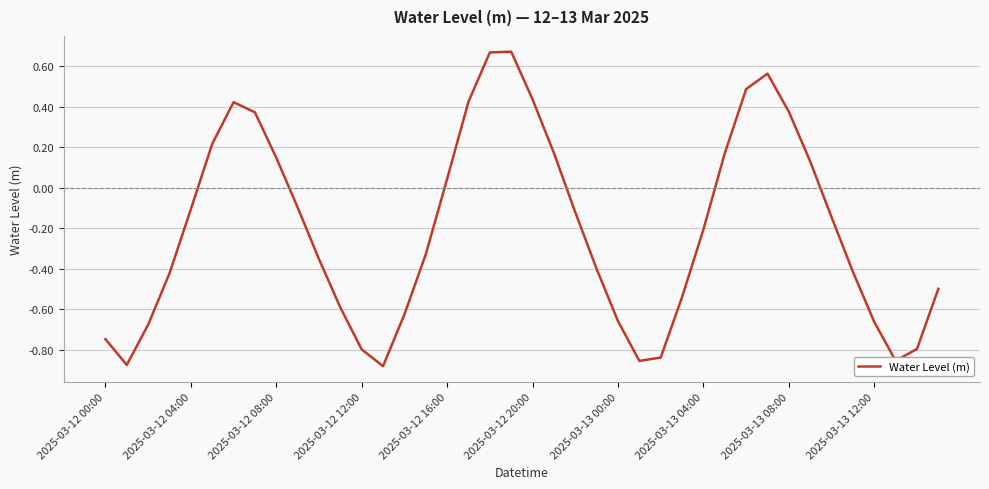

What is the difference between the maximum and minimum values?

1.6